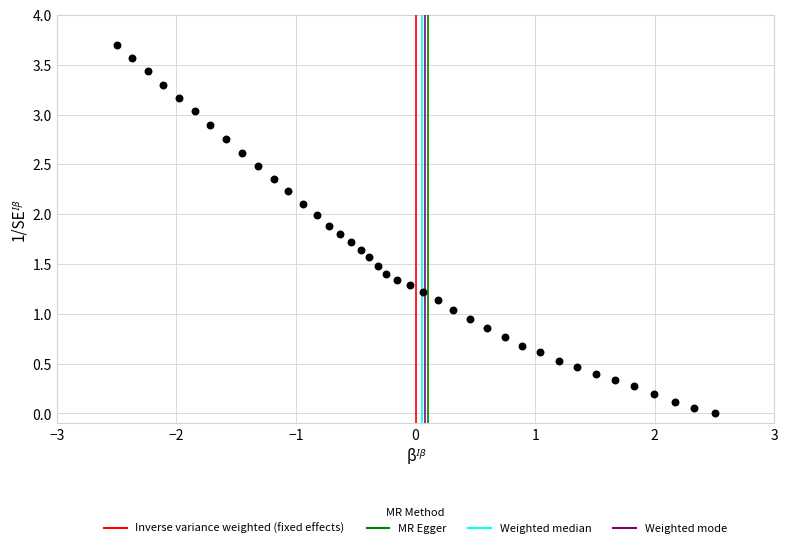

What is the range of Y values (max minus min)?

3.7